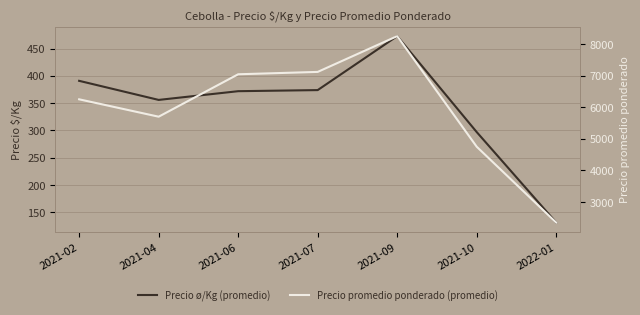

At which category is the sum across all series the highest?

2021-09